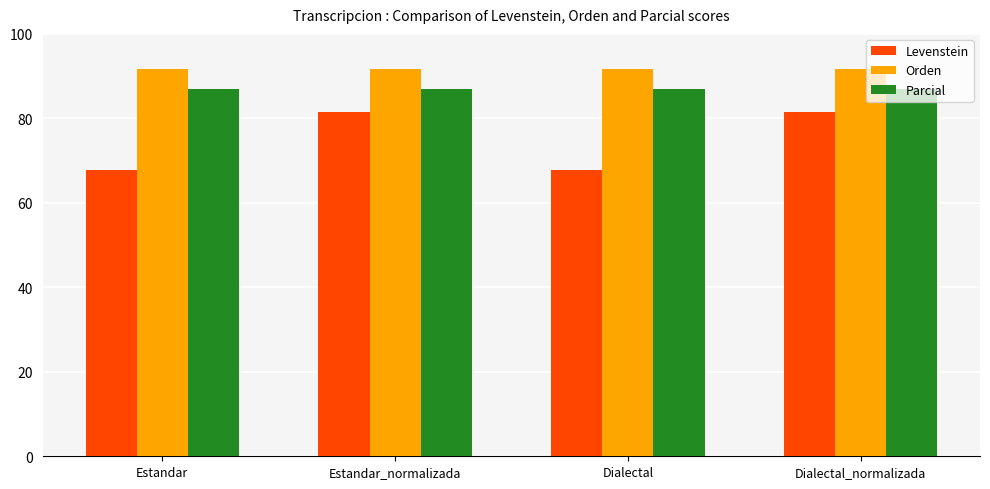

The Levenstein series shows 125.6 at Dialectal_normalizada. True or false?

False